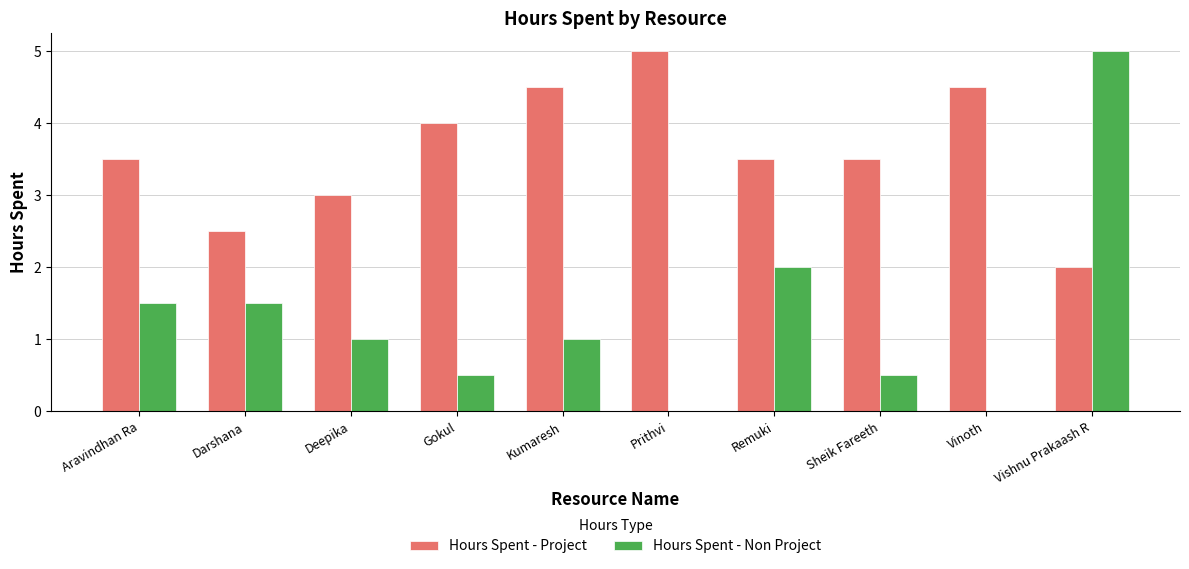

Which series has the largest total across all categories?

Hours Spent - Project